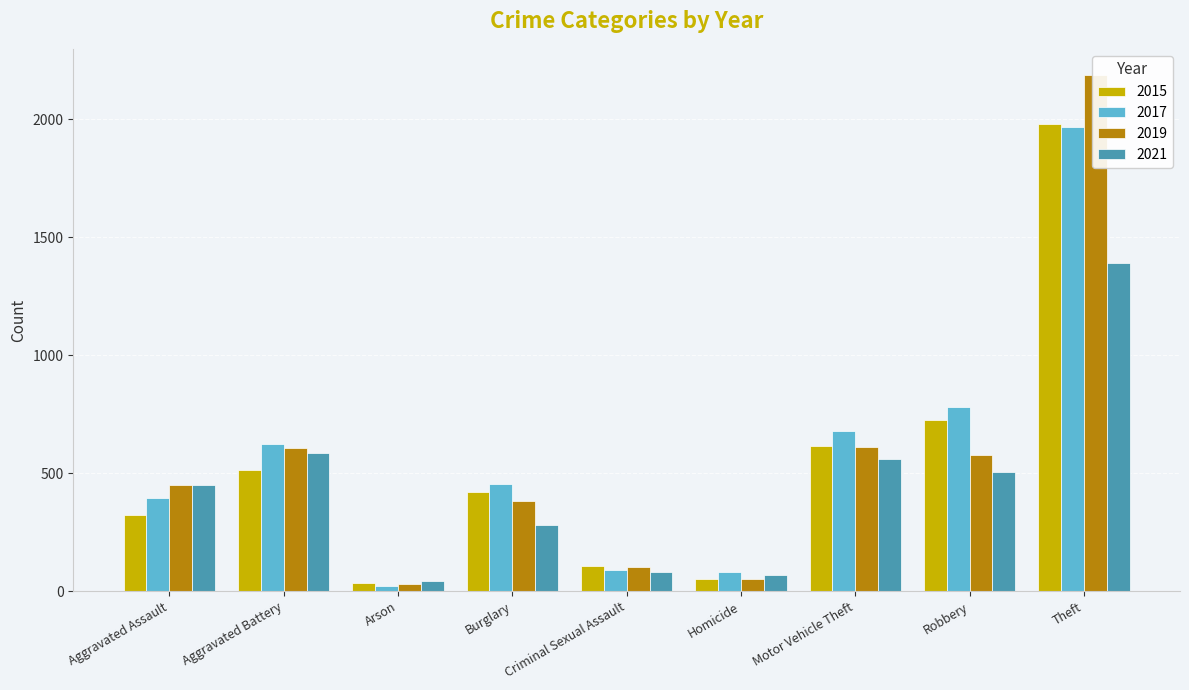

What is the difference between the maximum and minimum values in the 2017 series?

1945